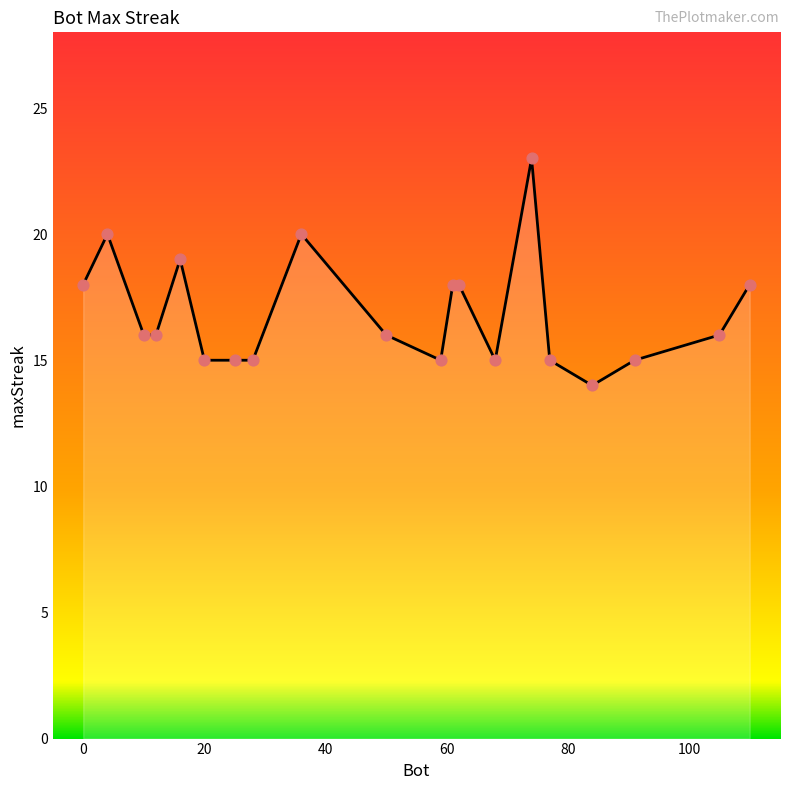

What is the maximum value shown in the chart?

23